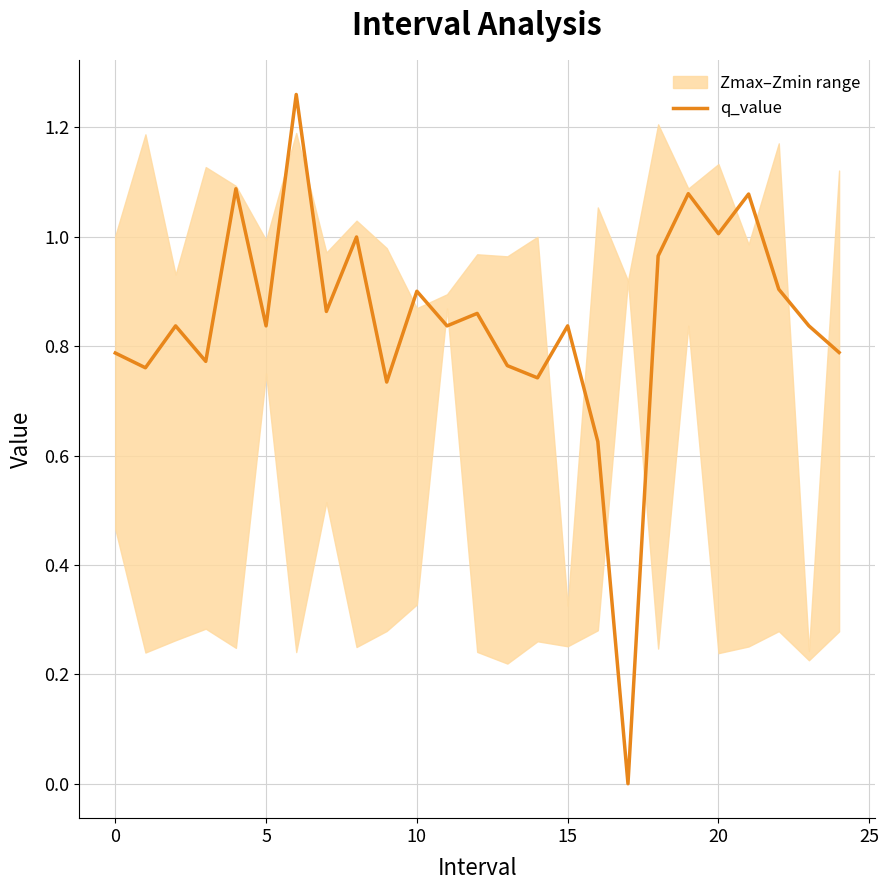

What is the maximum value shown in the chart?

1.3